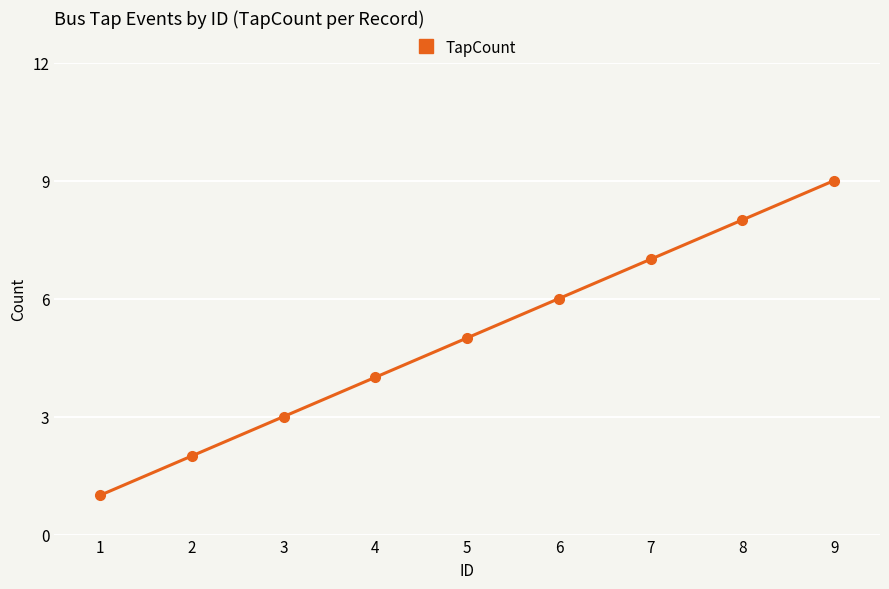

List the labels in order of value, largest first.

9, 8, 7, 6, 5, 4, 3, 2, 1